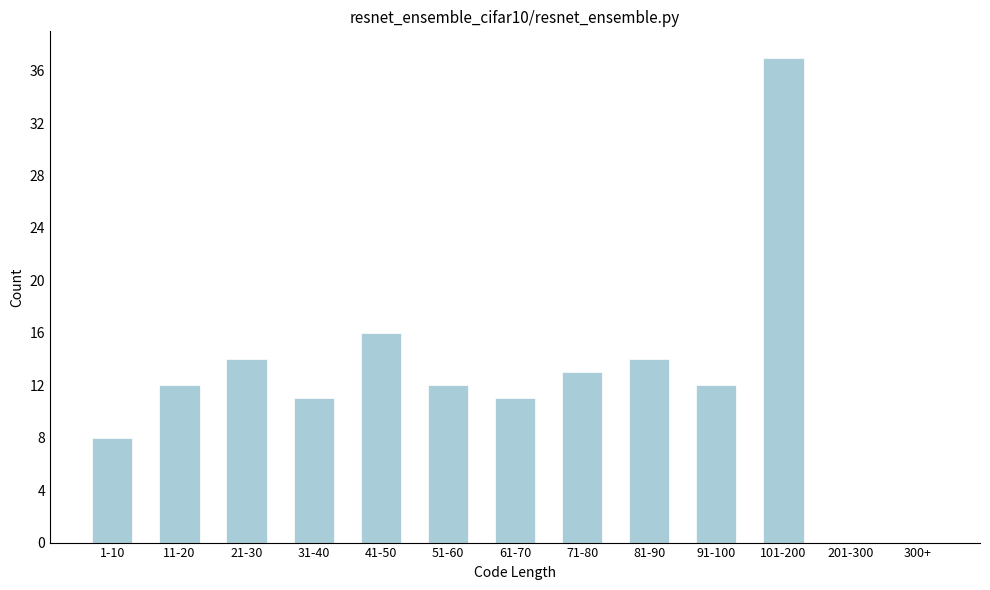

Reading right to left, what are all the values shown in this chart?

300+=0	201-300=0	101-200=37	91-100=12	81-90=14	71-80=13	61-70=11	51-60=12	41-50=16	31-40=11	21-30=14	11-20=12	1-10=8